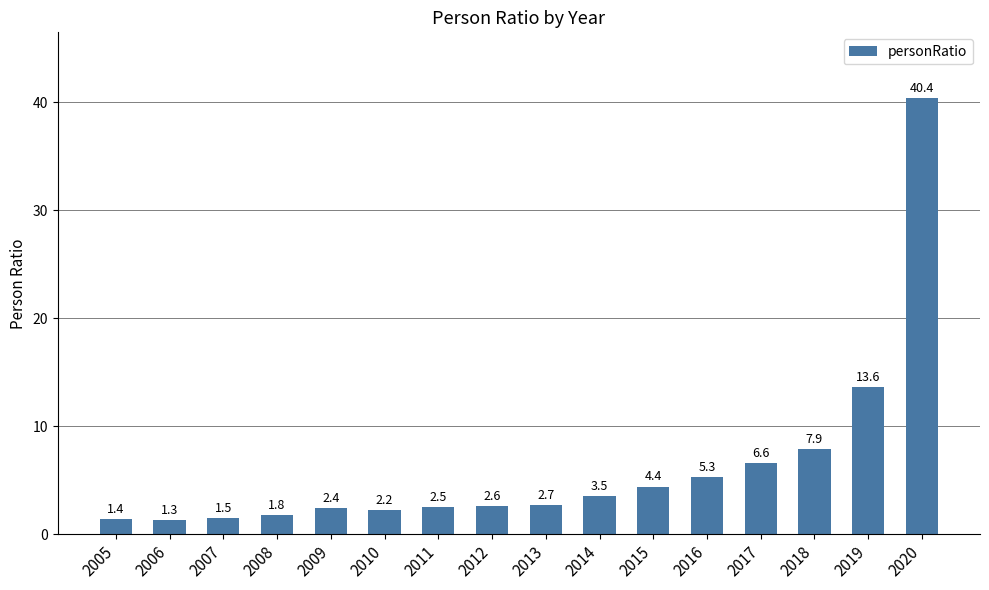

What is the value of the 13th bar from the left?

6.6